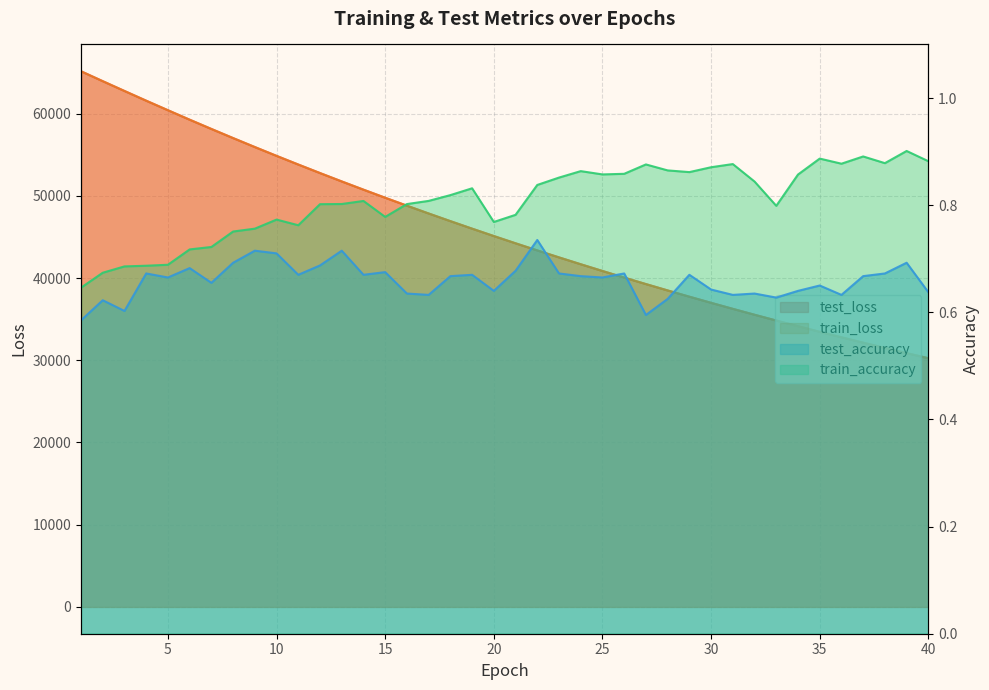

True or false: train_loss and test_accuracy cross at least once.

False